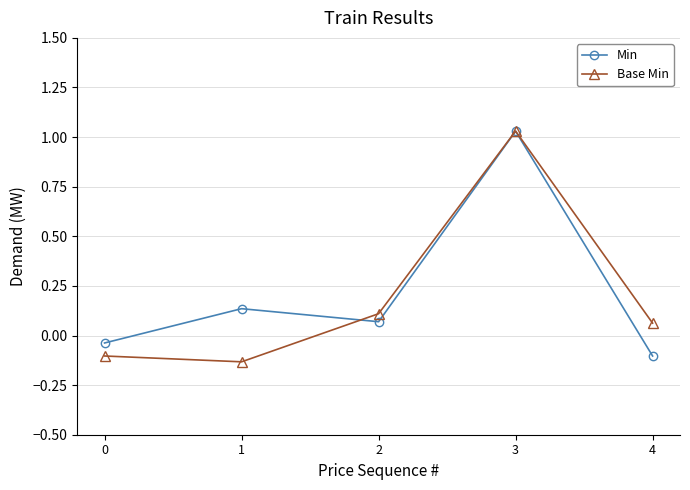

Is this an area chart (filled region under the line)?

No